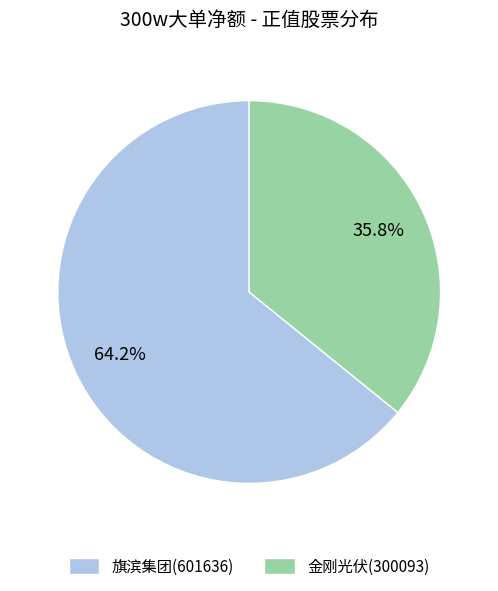

To the nearest percent, what percentage of the pie is 旗滨集团(601636)?

64%